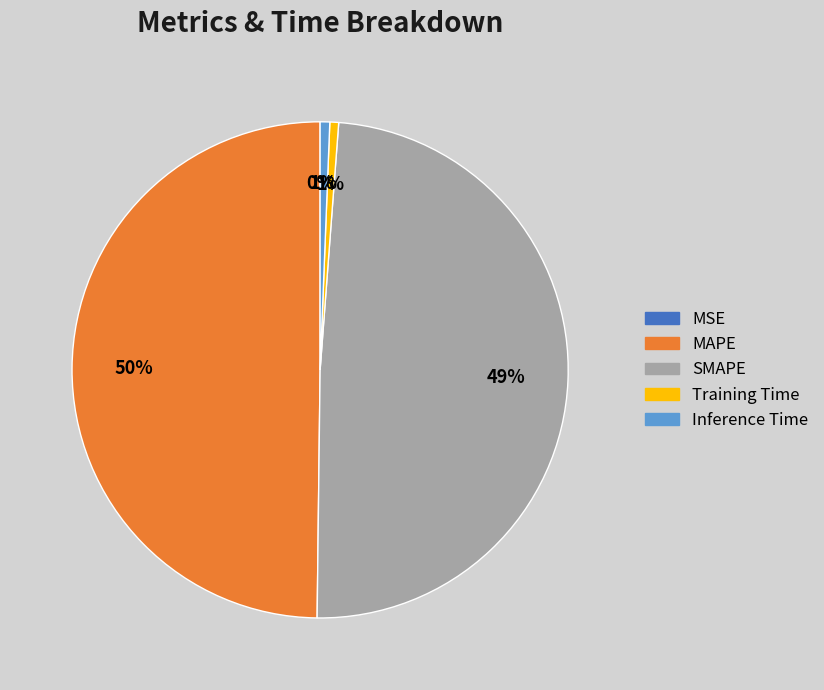

Which slice is the largest?

MAPE